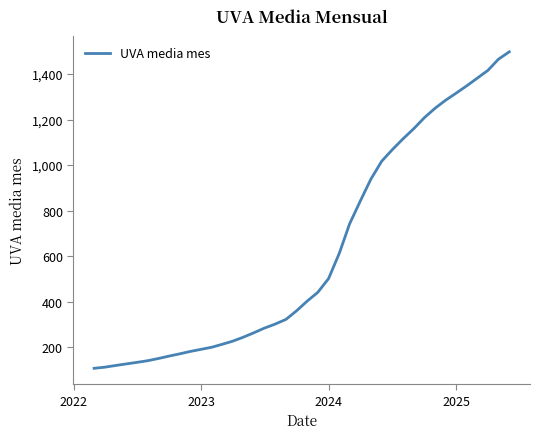

What is the greatest value displayed?

1497.5